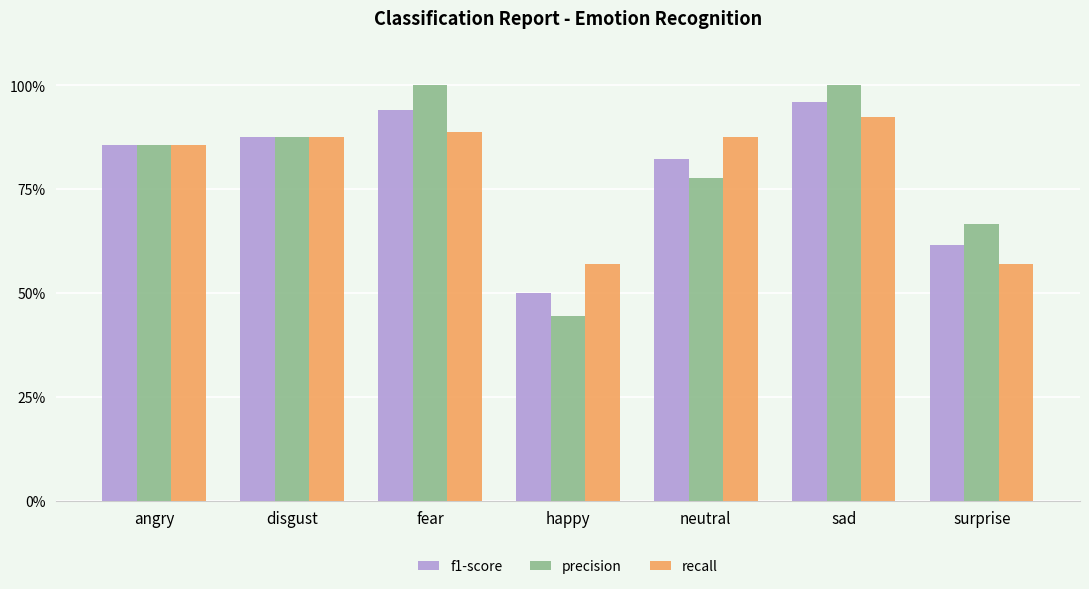

What is the difference between the second highest and minimum values in the recall series?

0.3